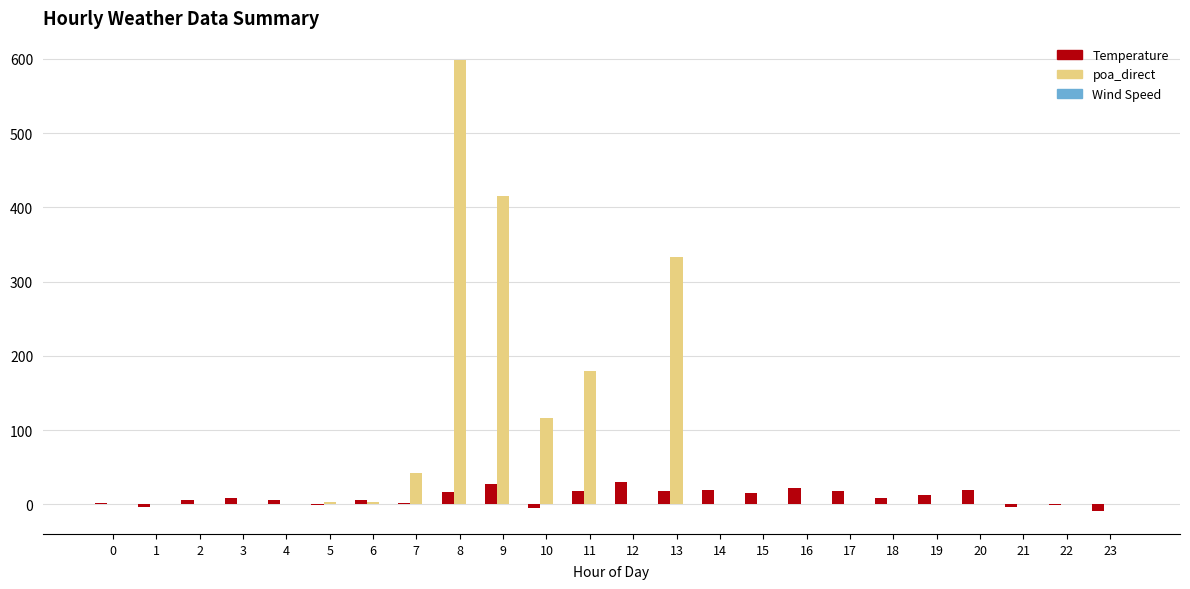

How many groups of bars are there?

24